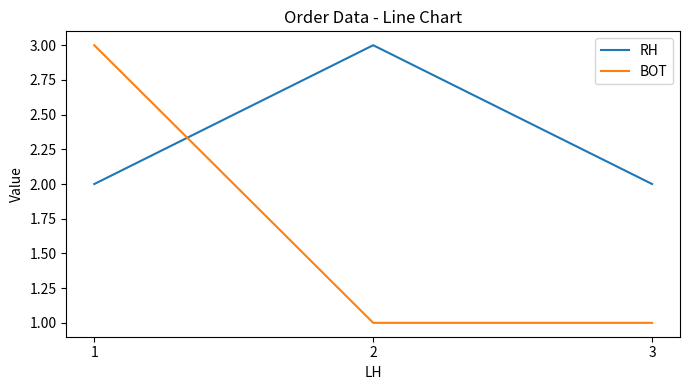

What is the highest value of the RH series?

3